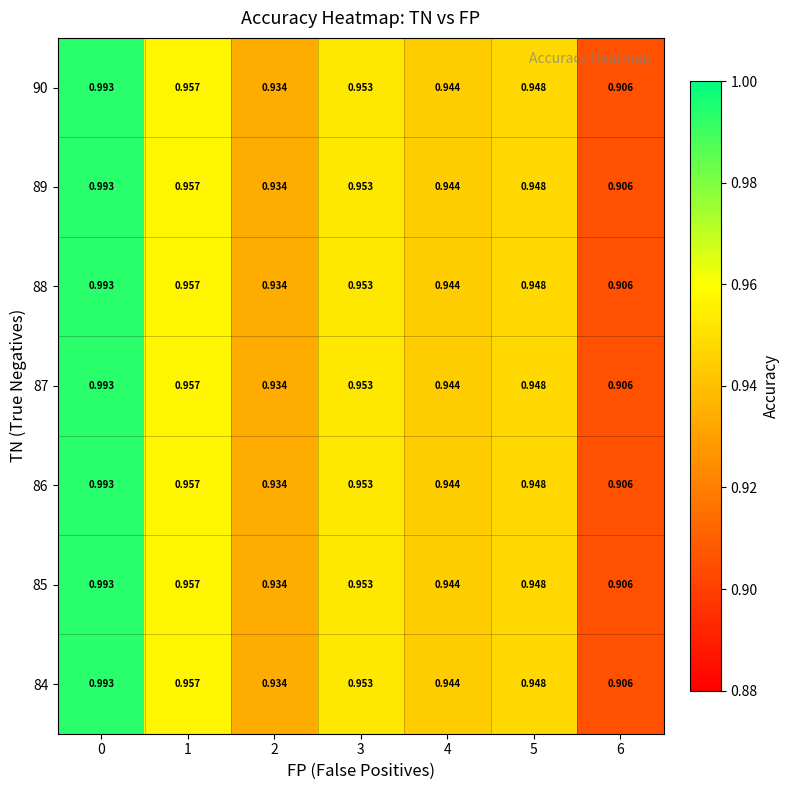

Is the value of 90 at 6 greater than the value of 88 at 4?

No